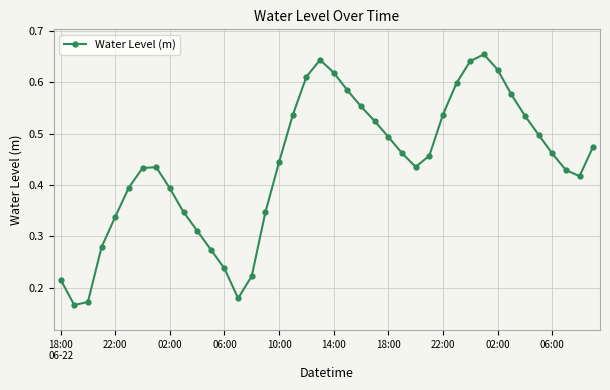

True or false: the data has more than 2 interior local peaks.

True